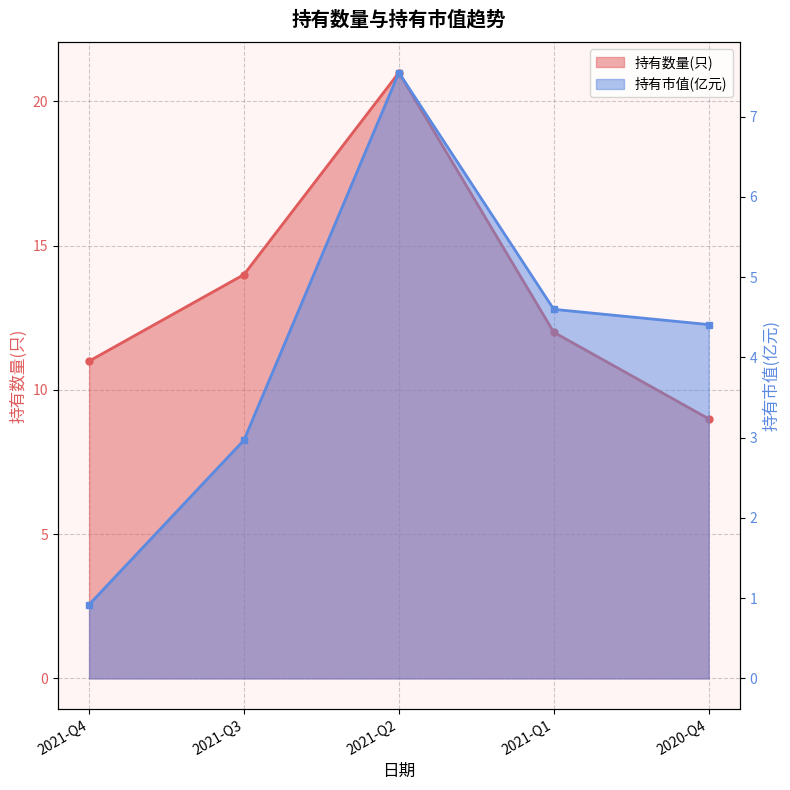

What position from the right is 2021-Q4?

5